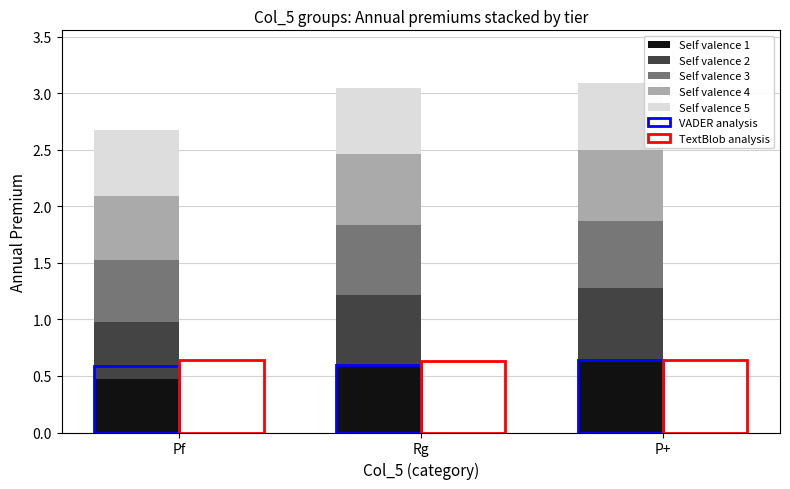

Reading left to right, list all the values displayed in this chart.

Self valence 1: 0.5	0.6	0.6
Self valence 2: 0.5	0.6	0.6
Self valence 3: 0.6	0.6	0.6
Self valence 4: 0.6	0.6	0.6
Self valence 5: 0.6	0.6	0.6